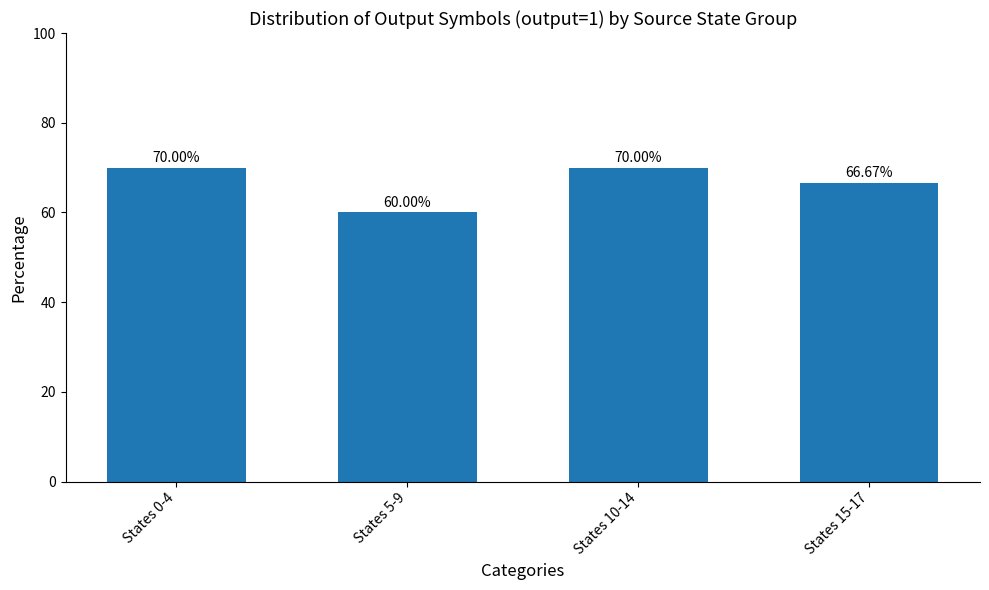

What position from the right is States 10-14?

2